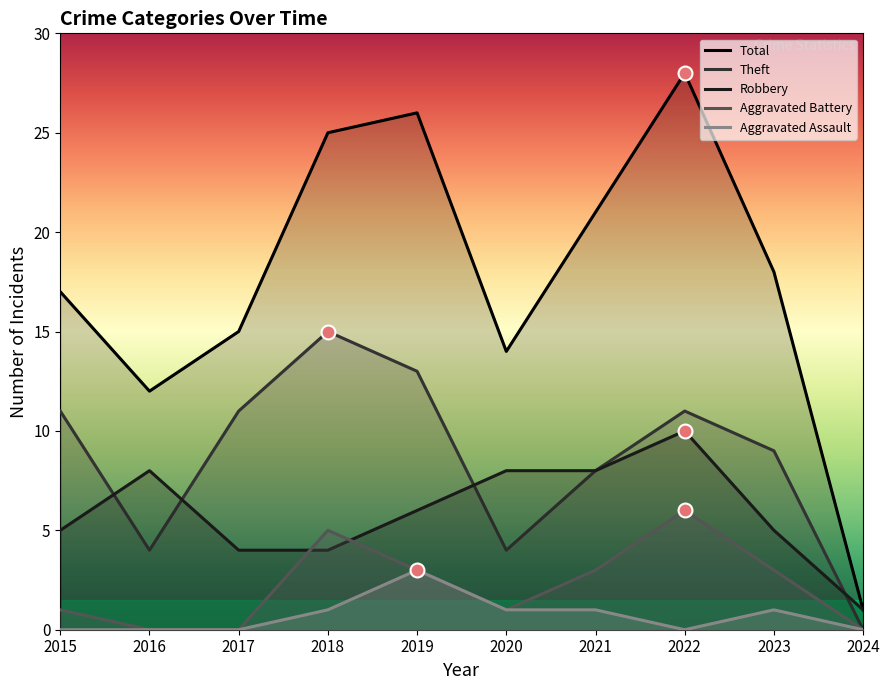

What is the approximate value of Robbery at 2017?

4